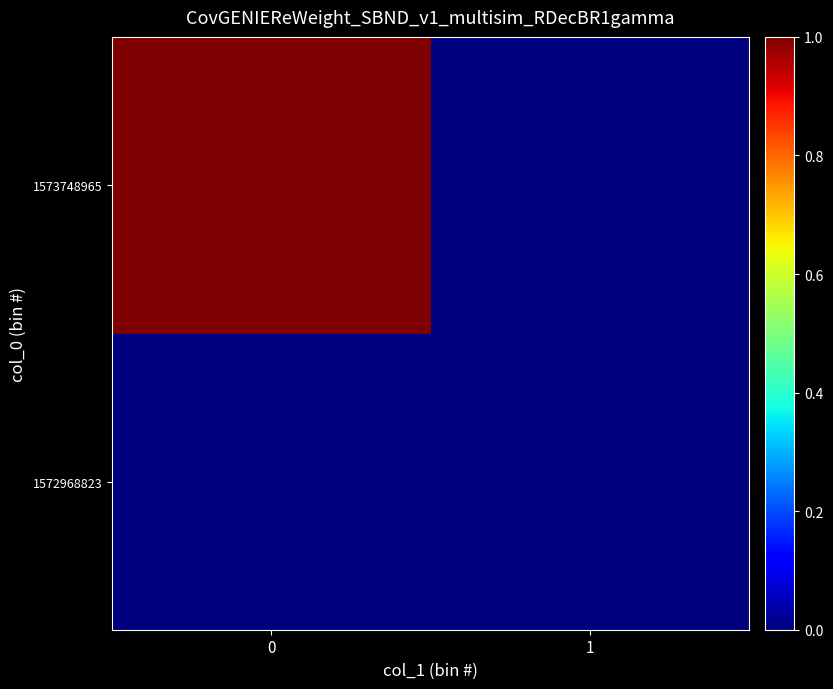

At how many categories does at least one series exceed 0?

1